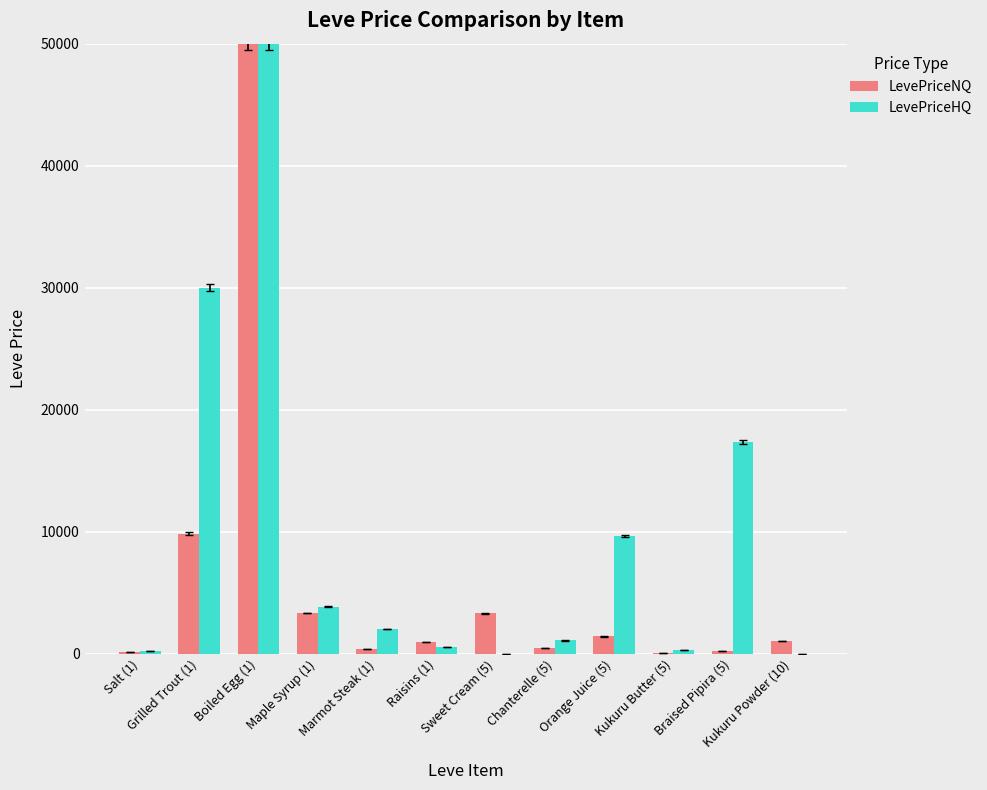

What are all the series names shown in the legend?

LevePriceNQ, LevePriceHQ